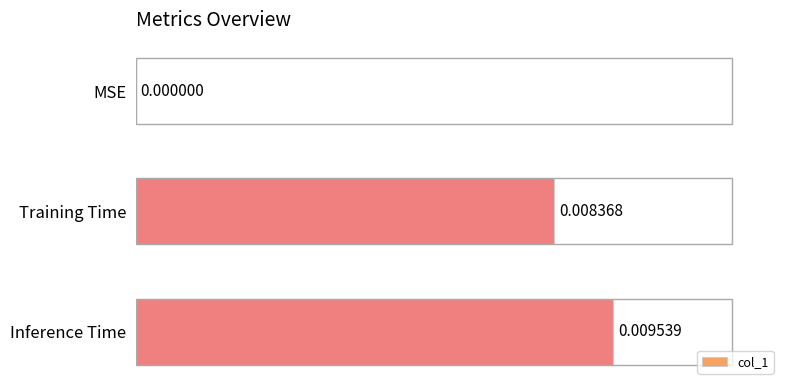

Between Inference Time and Training Time, which is larger?

Inference Time